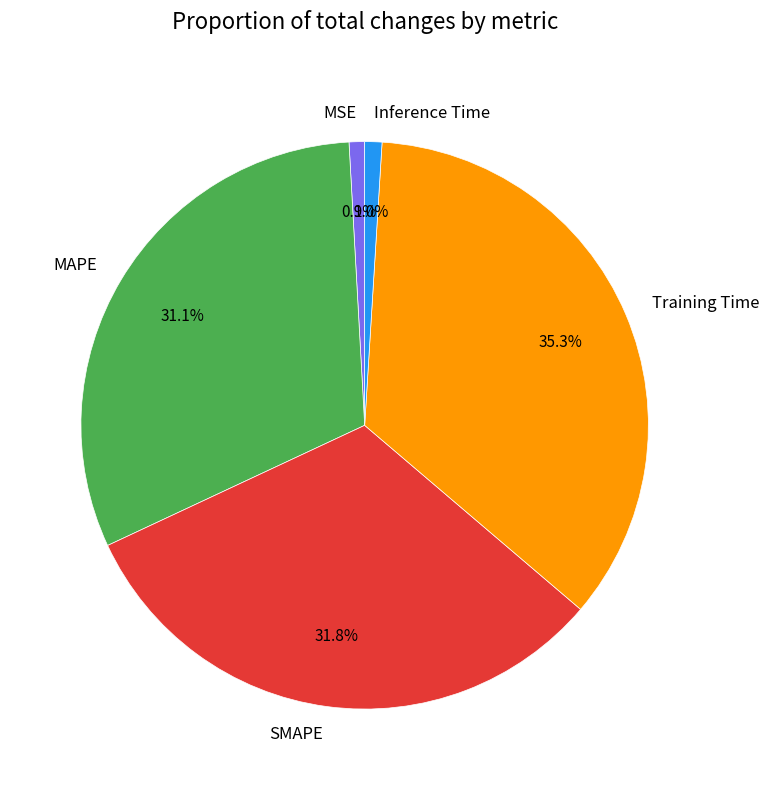

Between SMAPE and MAPE, which is larger?

SMAPE